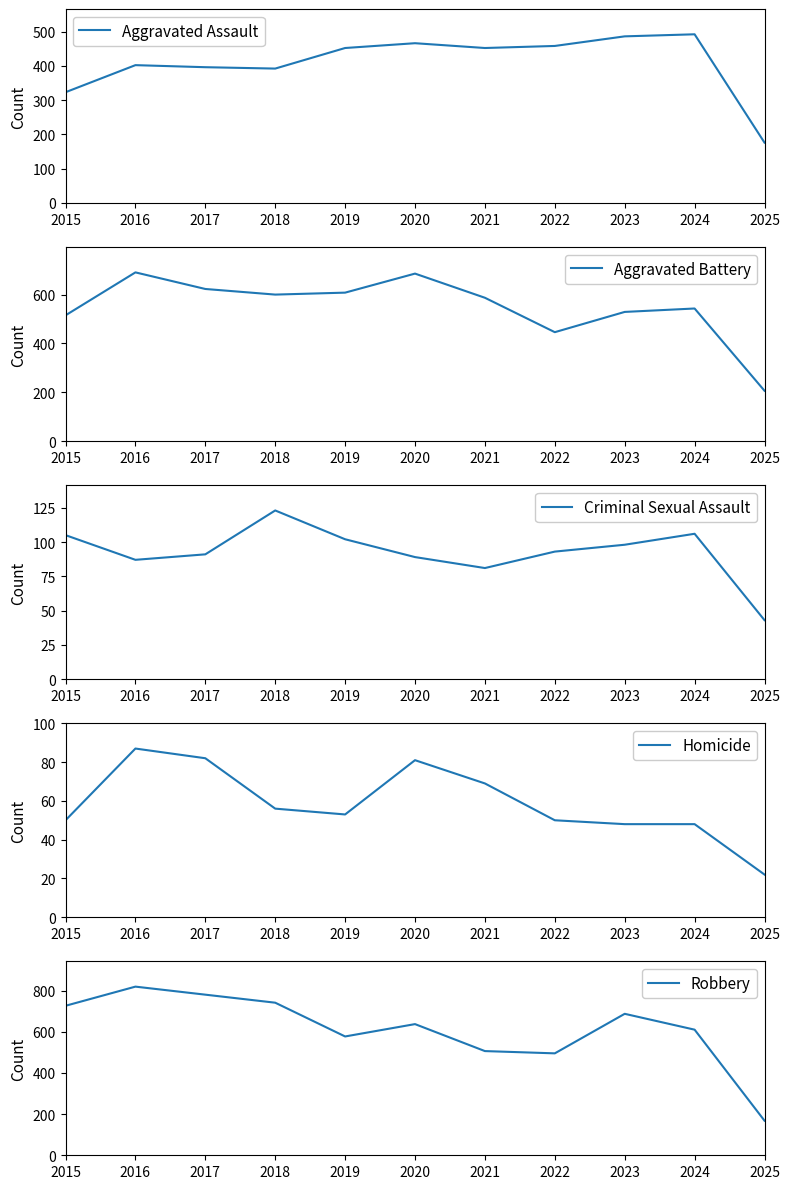

Reading right to left, list all the values displayed in this chart.

Aggravated Assault: 2025=176	2024=492	2023=486	2022=458	2021=452	2020=466	2019=452	2018=392	2017=396	2016=402	2015=323
Aggravated Battery: 2025=206	2024=543	2023=529	2022=446	2021=587	2020=686	2019=608	2018=600	2017=623	2016=691	2015=515
Criminal Sexual Assault: 2025=43	2024=106	2023=98	2022=93	2021=81	2020=89	2019=102	2018=123	2017=91	2016=87	2015=105
Homicide: 2025=22	2024=48	2023=48	2022=50	2021=69	2020=81	2019=53	2018=56	2017=82	2016=87	2015=50
Robbery: 2025=168	2024=610	2023=687	2022=495	2021=506	2020=637	2019=577	2018=741	2017=780	2016=819	2015=726